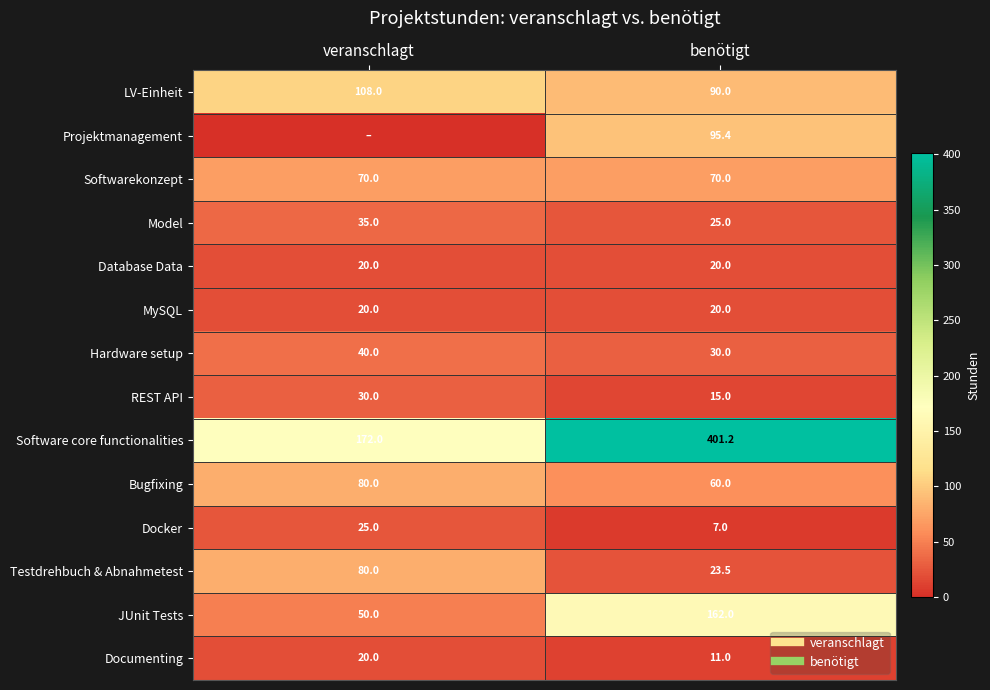

At how many categories does at least one series exceed 354?

1